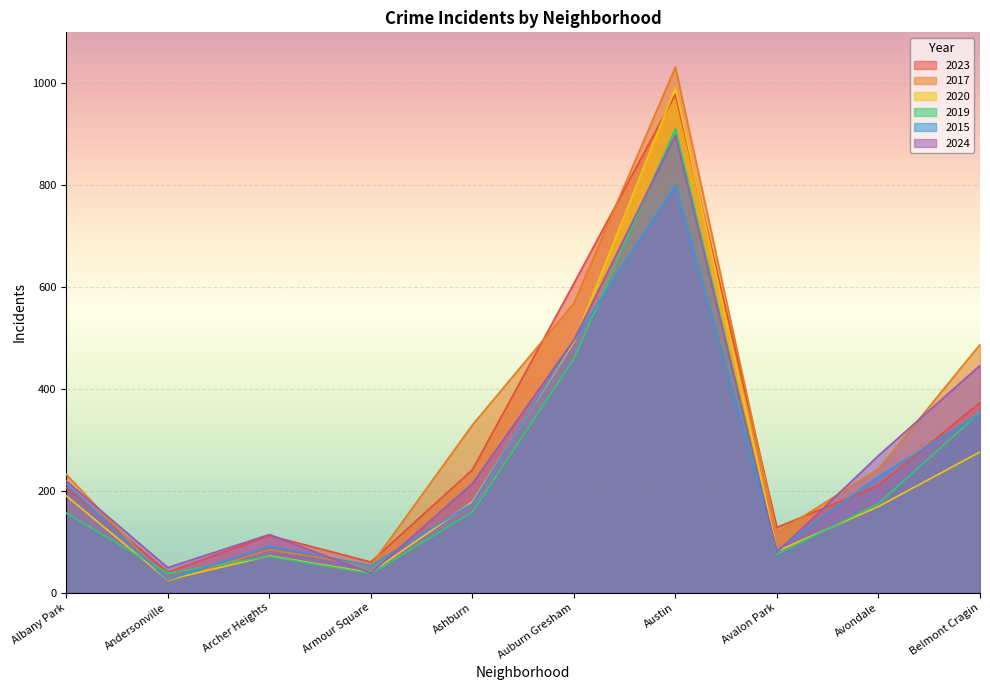

How many interior local valleys does the 2019 series have?

3